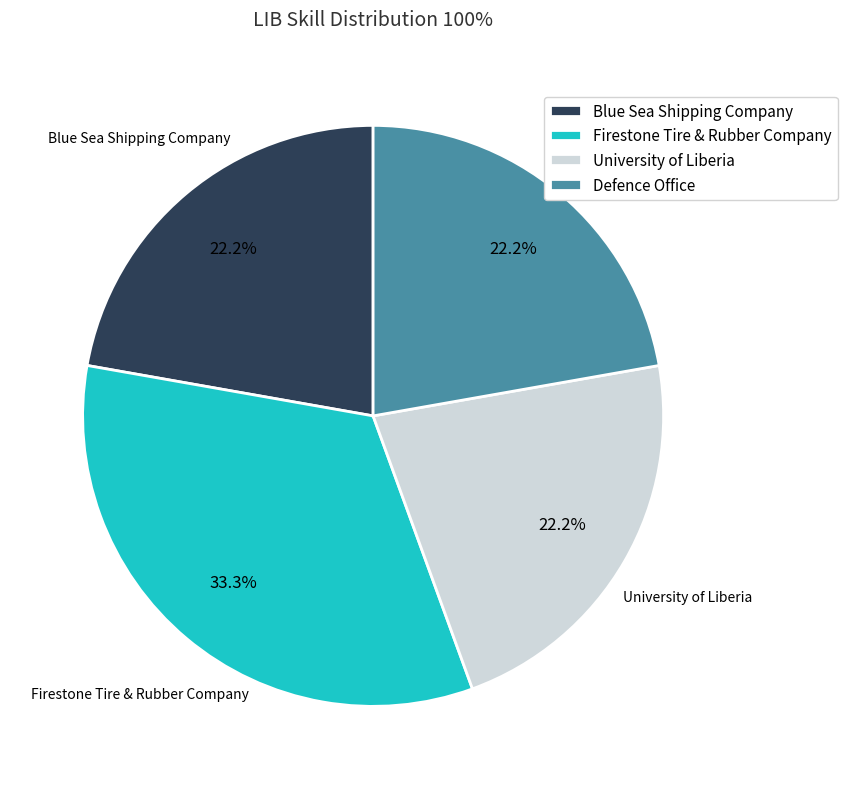

What percentage is the Firestone Tire & Rubber Company slice, to the nearest percent?

33%